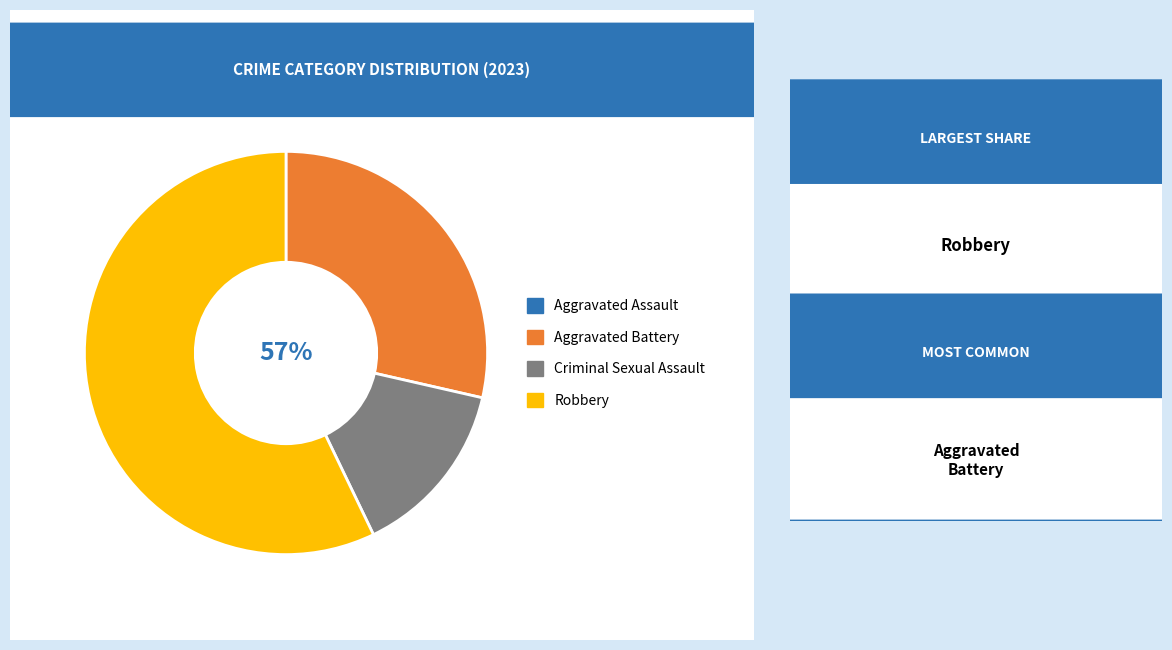

How many segments does this pie chart have?

4